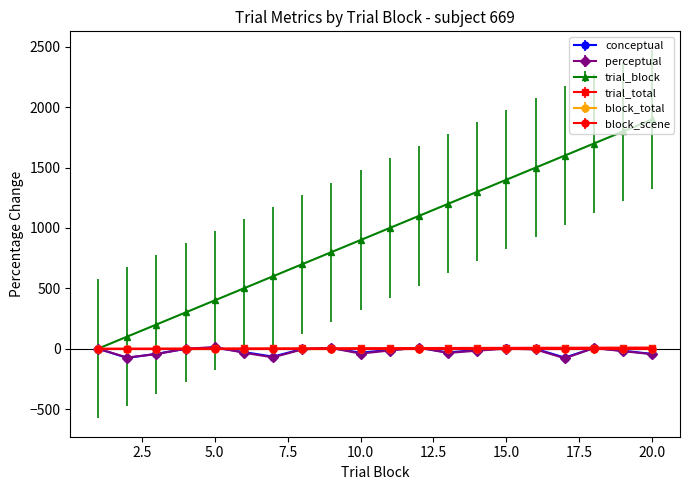

Does the chart have visible grid lines?

No